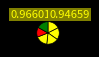

How many segments does this pie chart have?

6